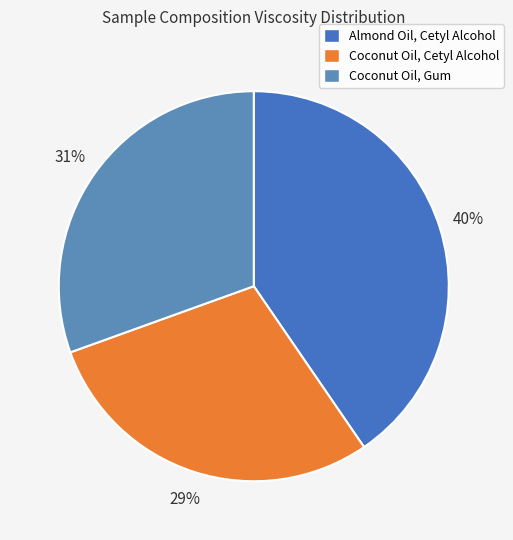

Does Coconut Oil, Cetyl Alcohol account for over 50% of the chart?

No